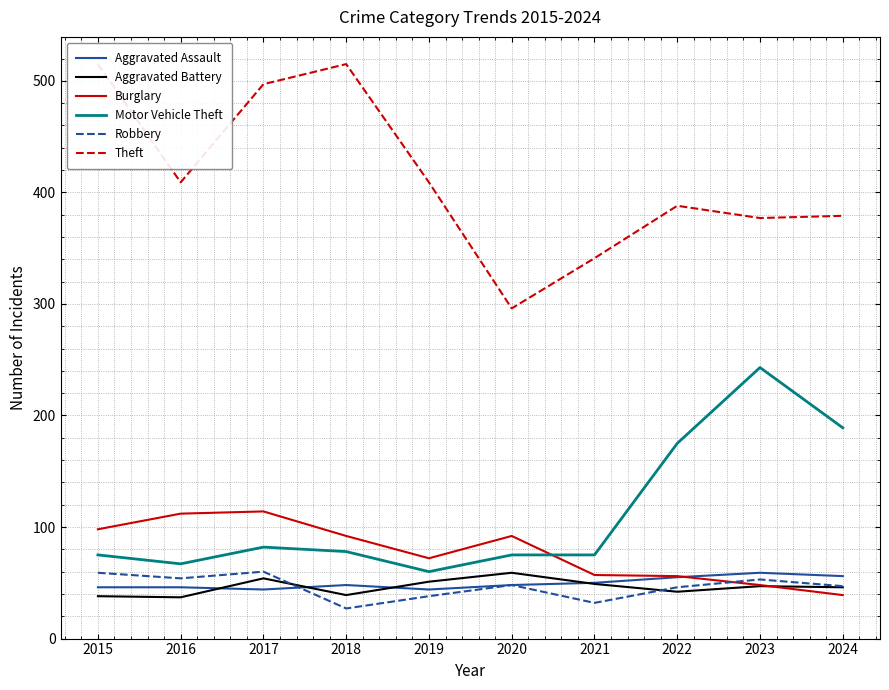

Count the number of data series in this chart.

6